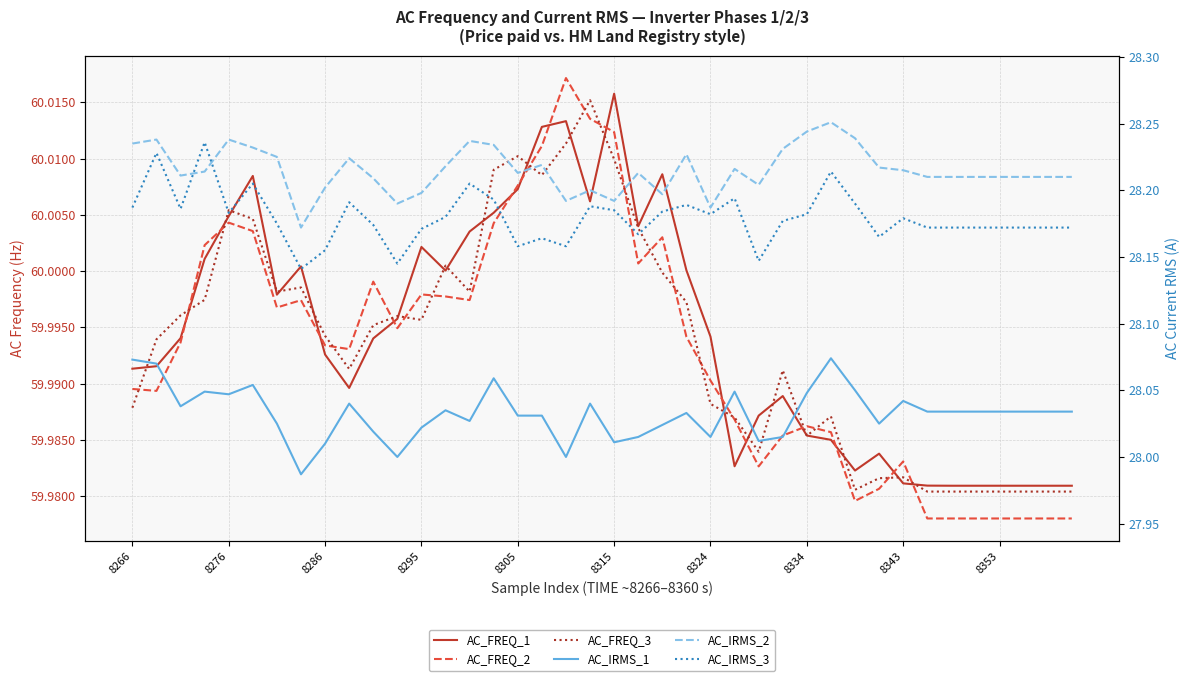

Count the number of categories in the chart.

40